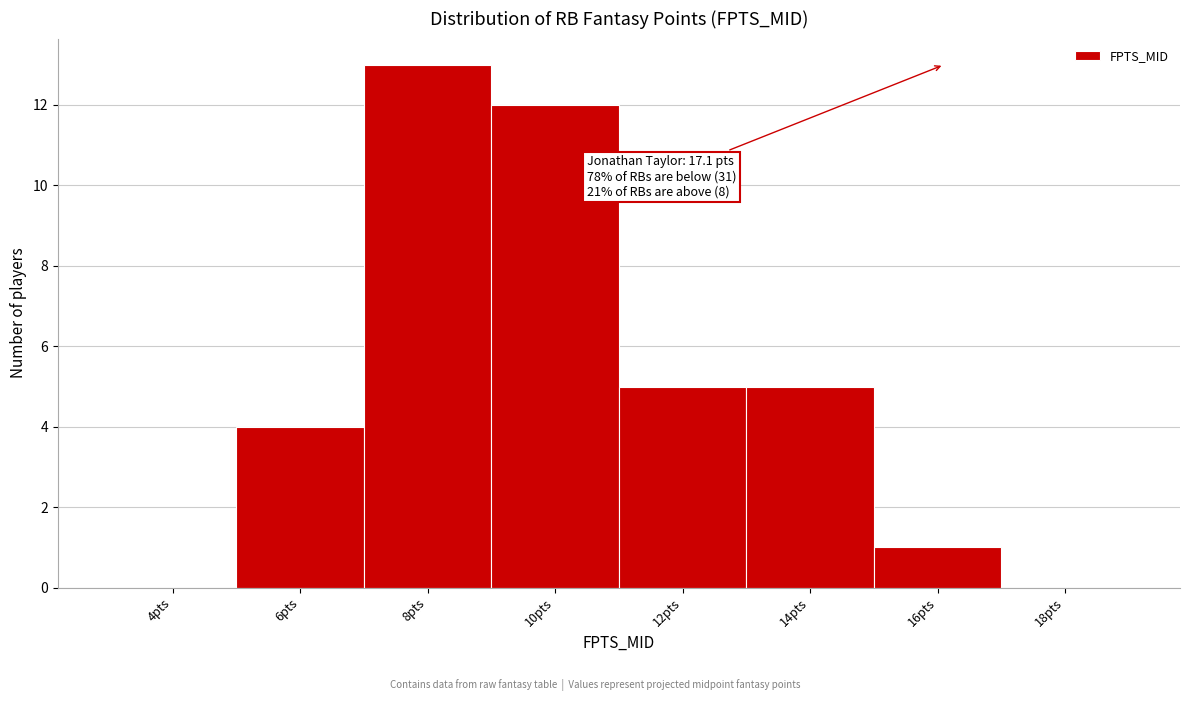

Reading right to left, extract all data points from this chart.

18pts=0	16pts=1	14pts=5	12pts=5	10pts=12	8pts=13	6pts=4	4pts=0